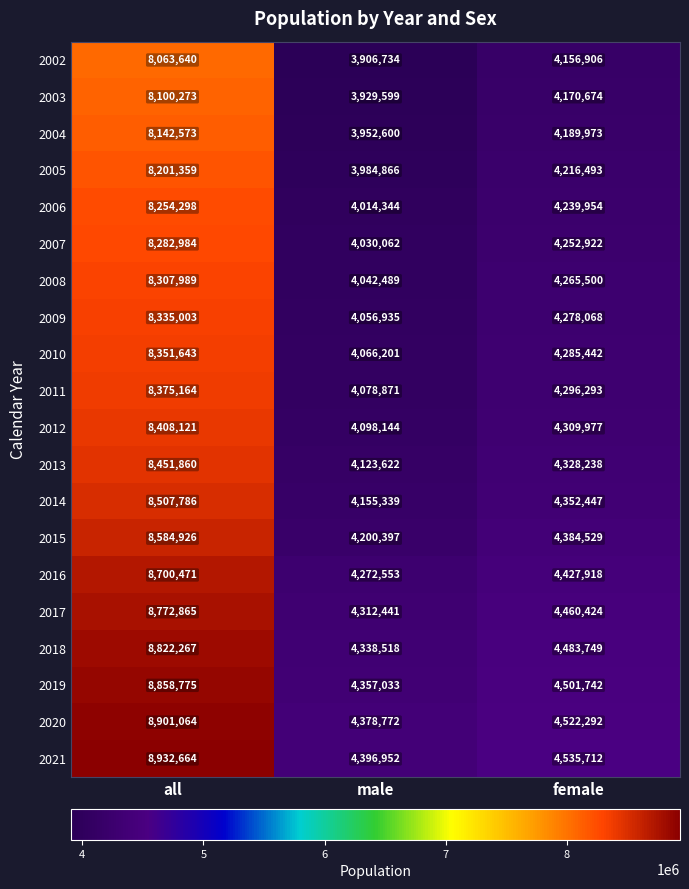

At which label does 2016 first exceed 4427918?

all